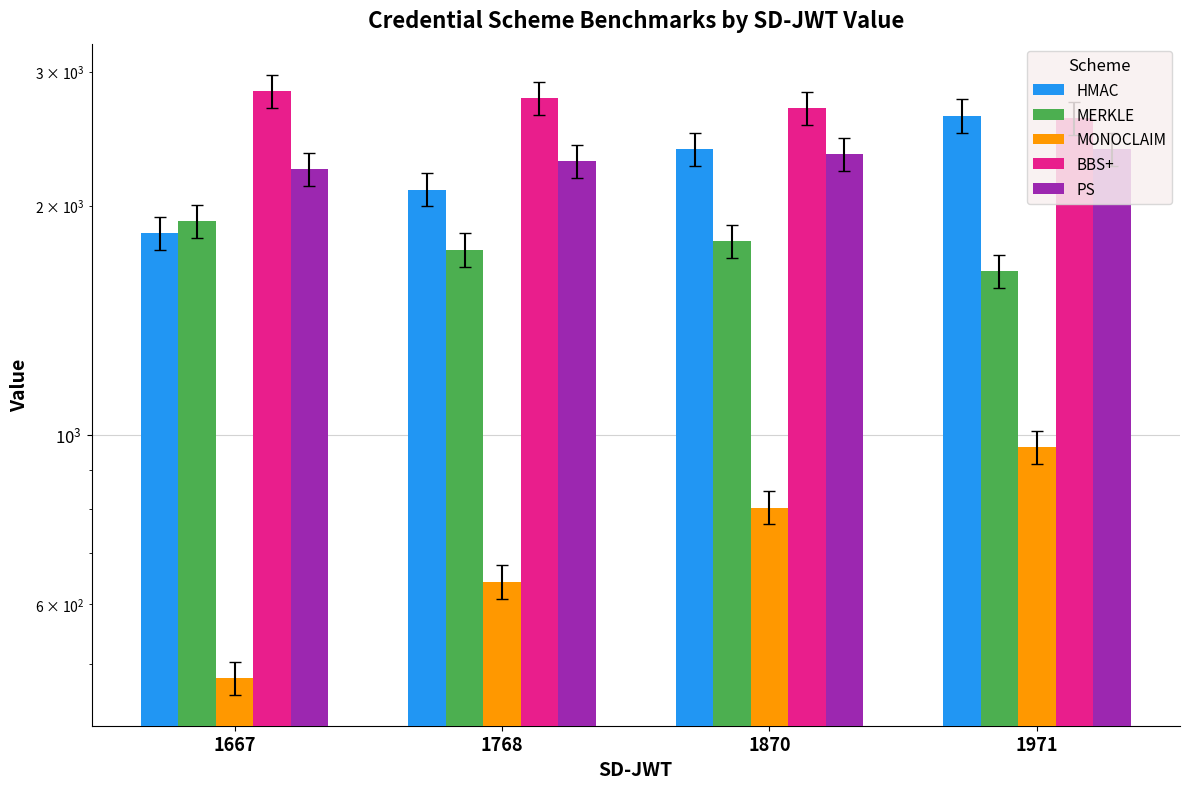

Does the chart contain stacked bars?

No